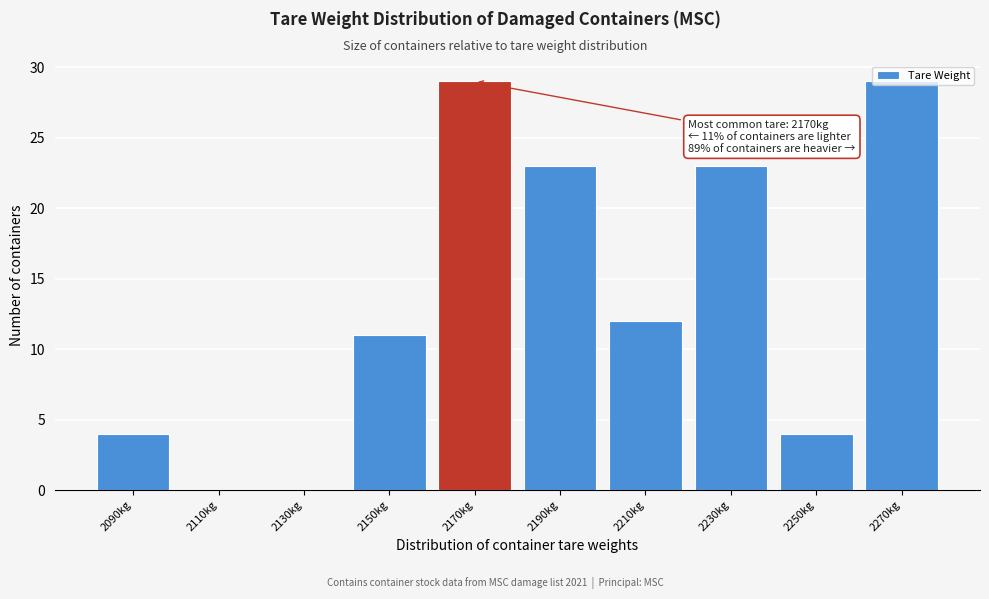

What is the sum of the values at 2230kg and 2270kg?

52